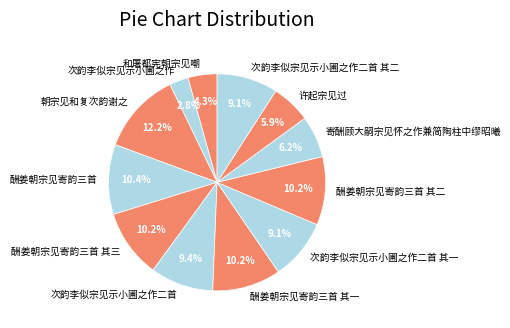

How many segments does this pie chart have?

12